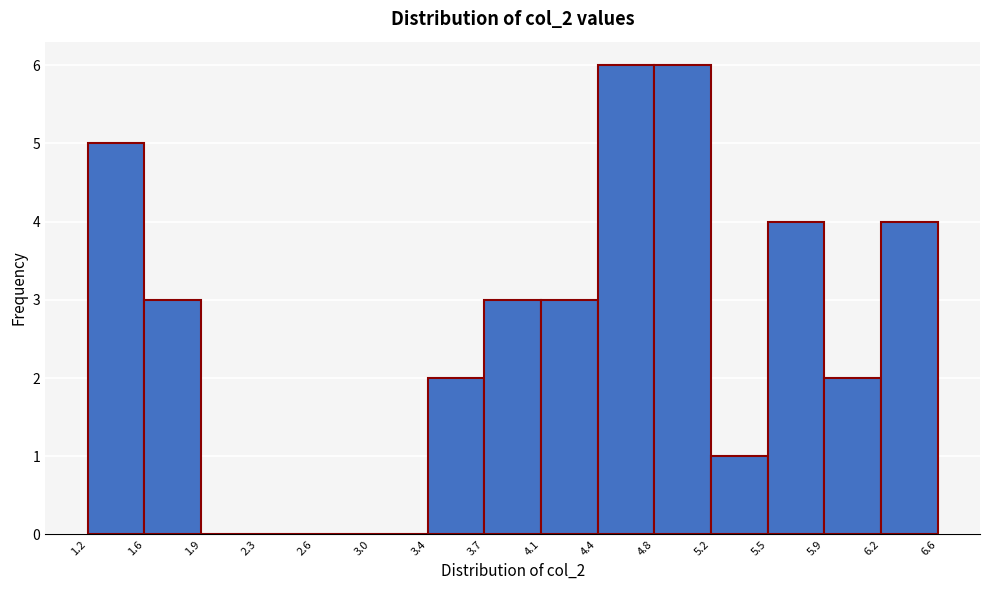

How tall is the bar that spans 3.4 to 3.7 on the x-axis? The values are not printed on the chart, so give them approximately, as read against the axis.

2